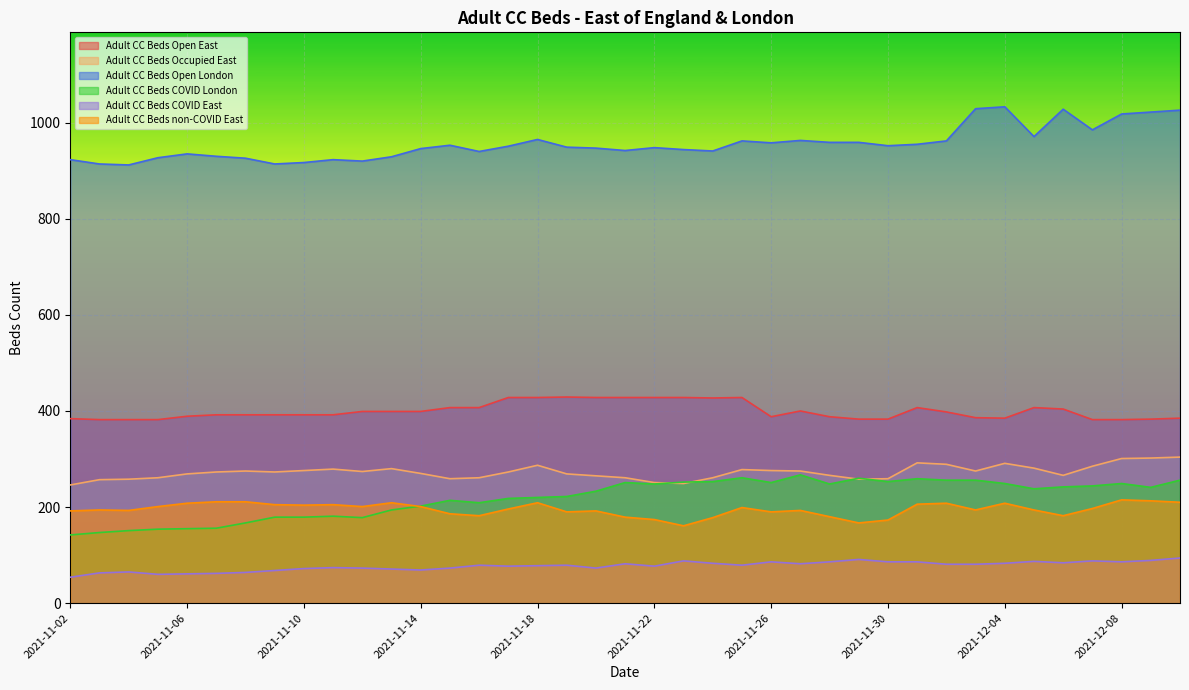

Rank the series by their maximum value, from highest to lowest.

Adult CC Beds Open London, Adult CC Beds Open East, Adult CC Beds Occupied East, Adult CC Beds COVID London, Adult CC Beds non-COVID East, Adult CC Beds COVID East